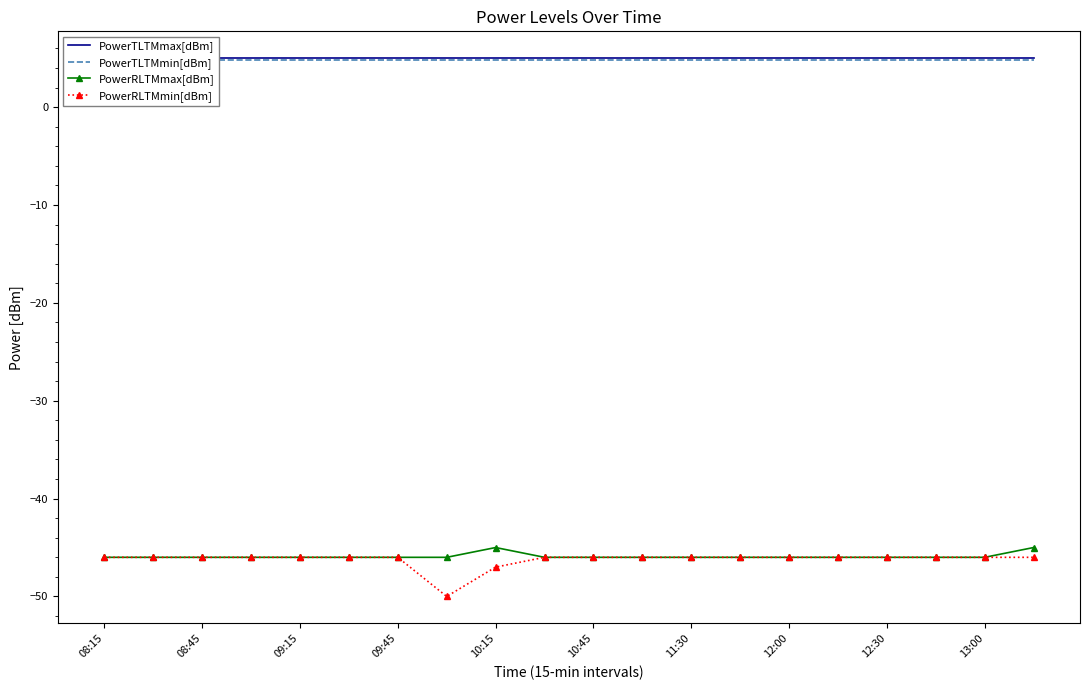

Which series has the largest total across all categories?

PowerTLTMmax[dBm]